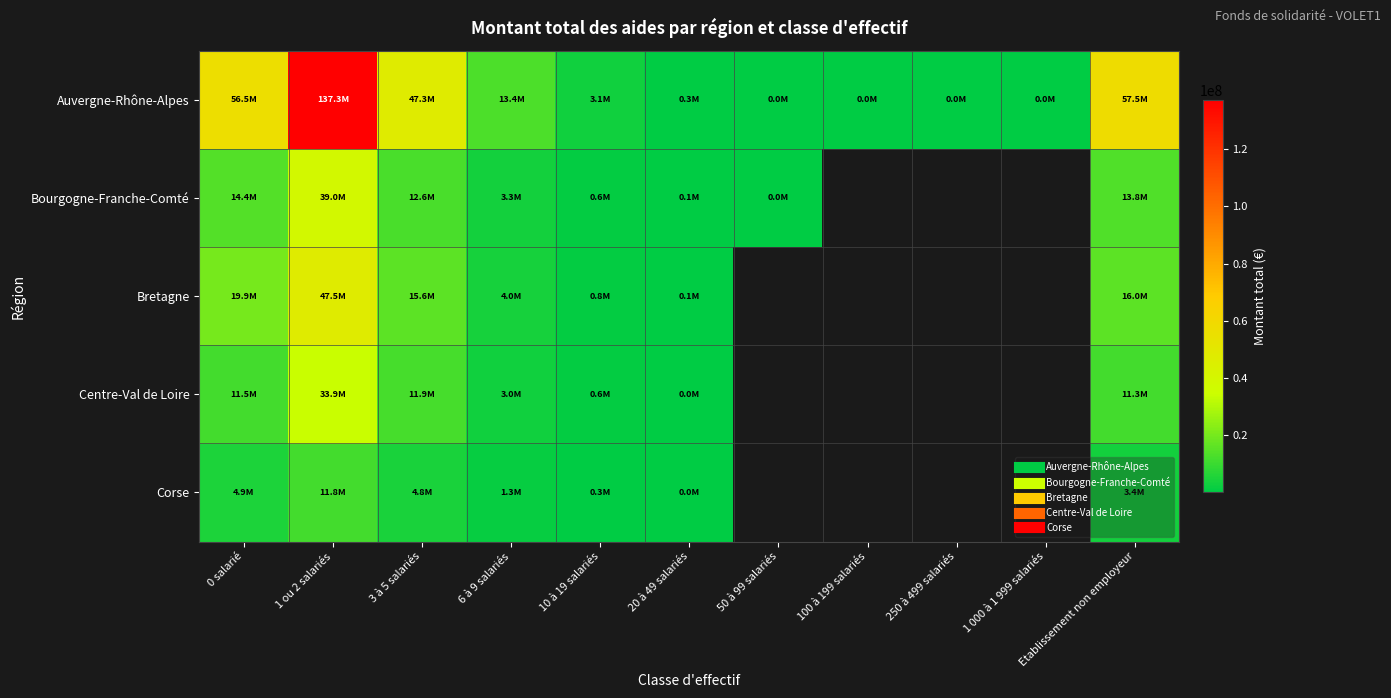

Where does the Corse series first go above 4883638?

1 ou 2 salariés